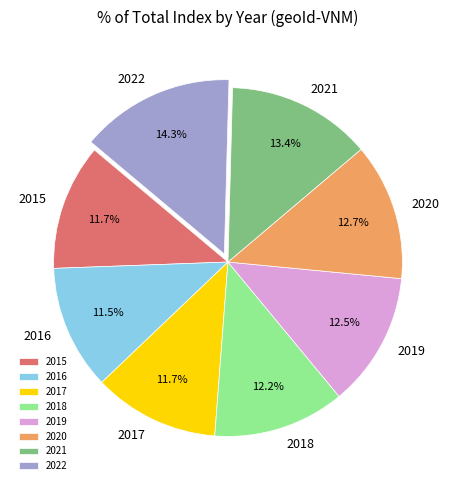

To the nearest percent, what is the difference between the 2015 and 2019 slice percentages?

1%